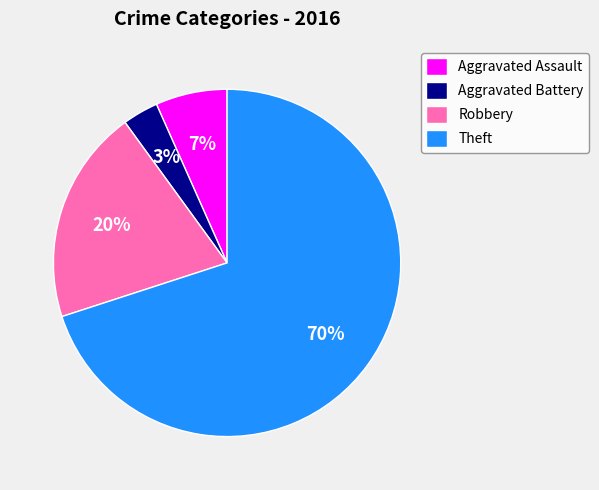

To the nearest percent, what is the average slice percentage?

25%